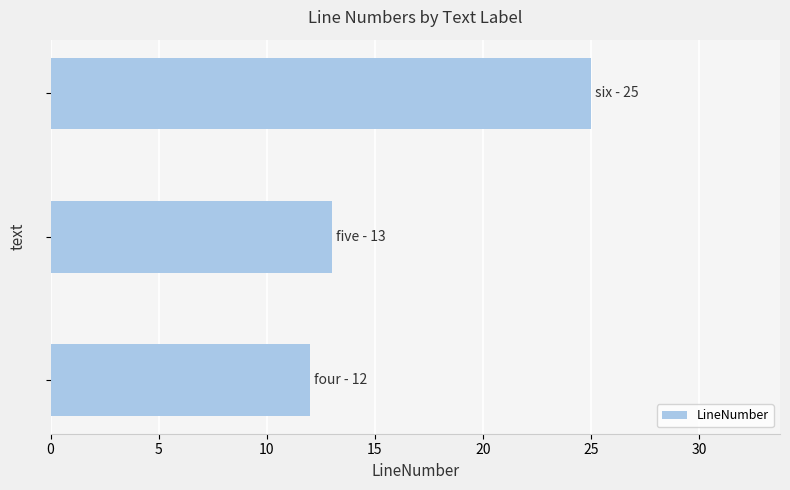

What is the minimum value shown in the chart?

12